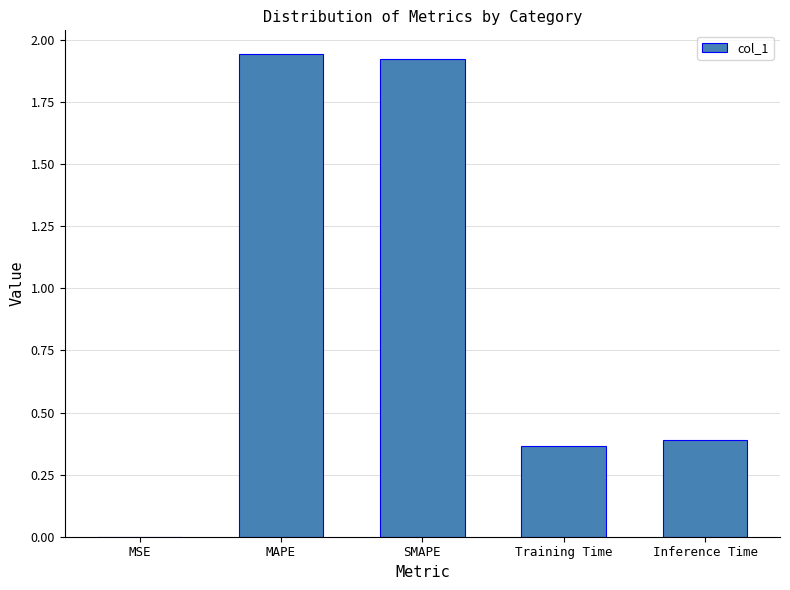

True or false: the data shows 0.4 at Training Time.

True